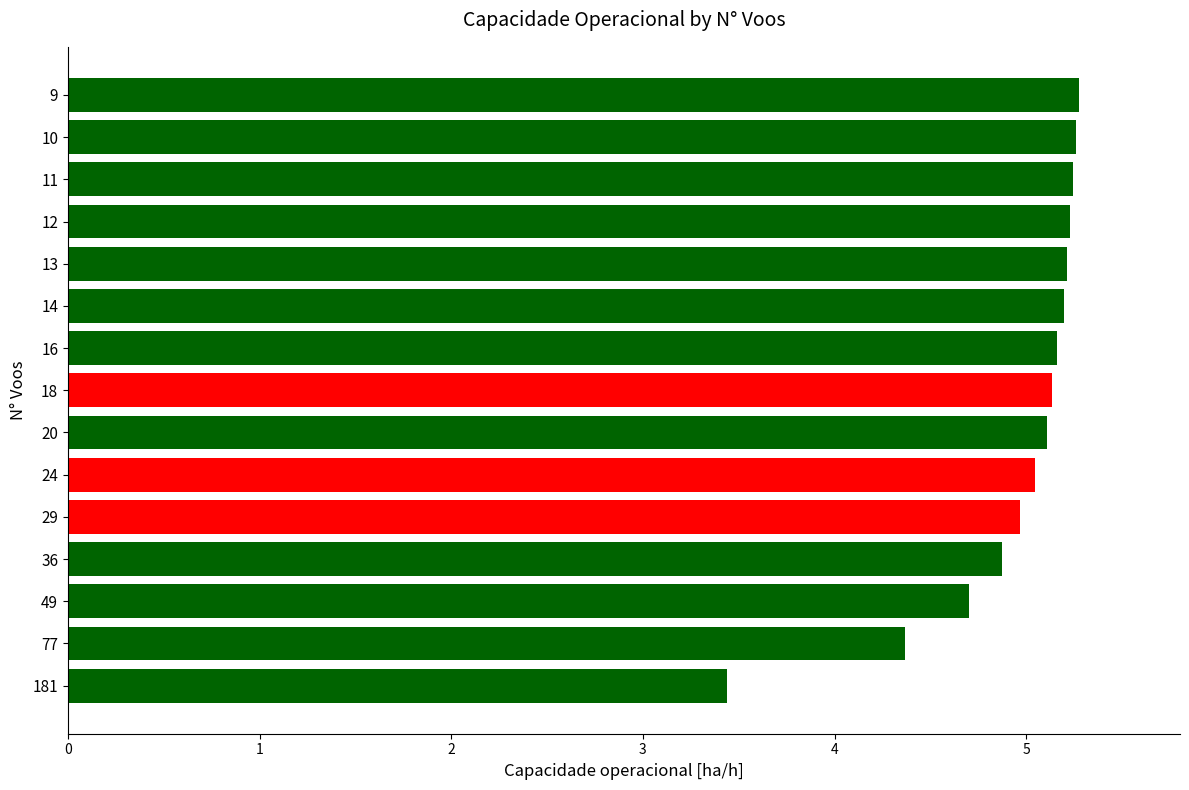

Are the bars grouped side by side (vs. stacked)?

No